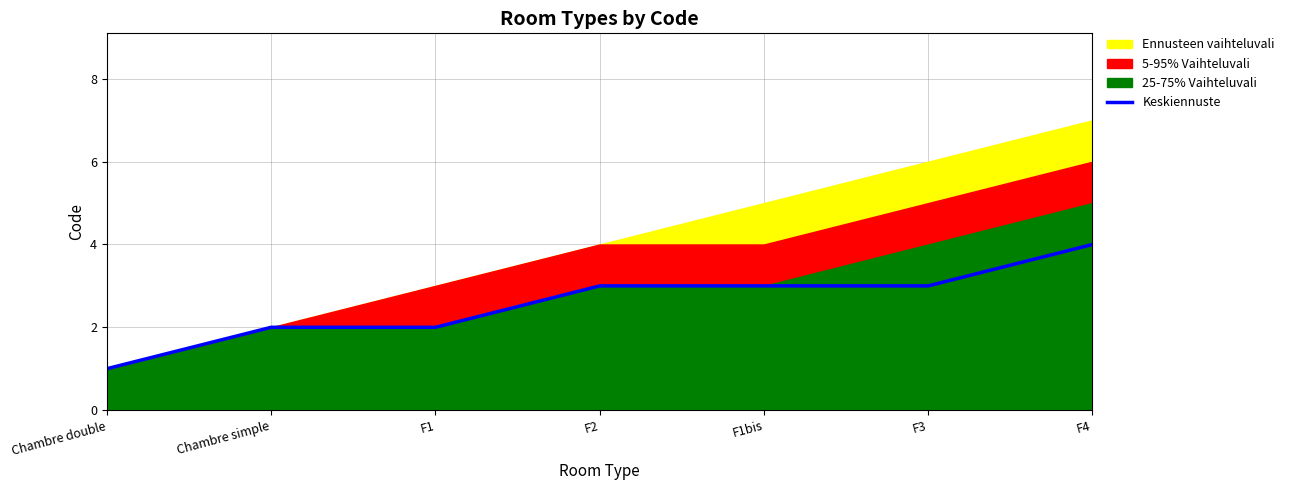

What is the difference between the second highest and second lowest values?

1